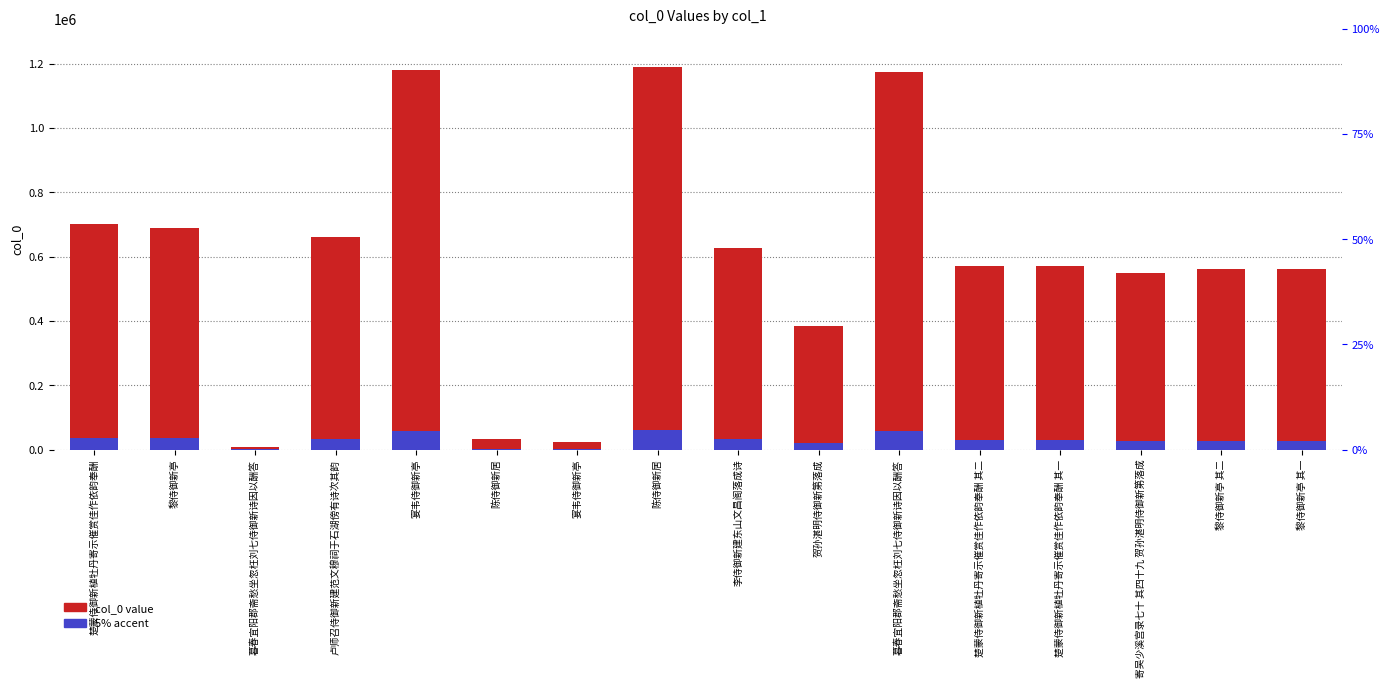

Rank the series by their maximum value, from highest to lowest.

col_0 value, 5% accent